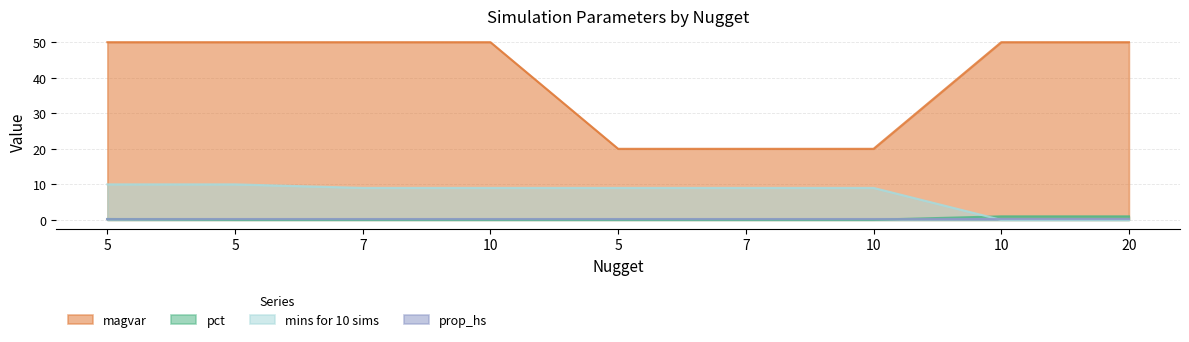

What is the average value of the magvar series?

40.0